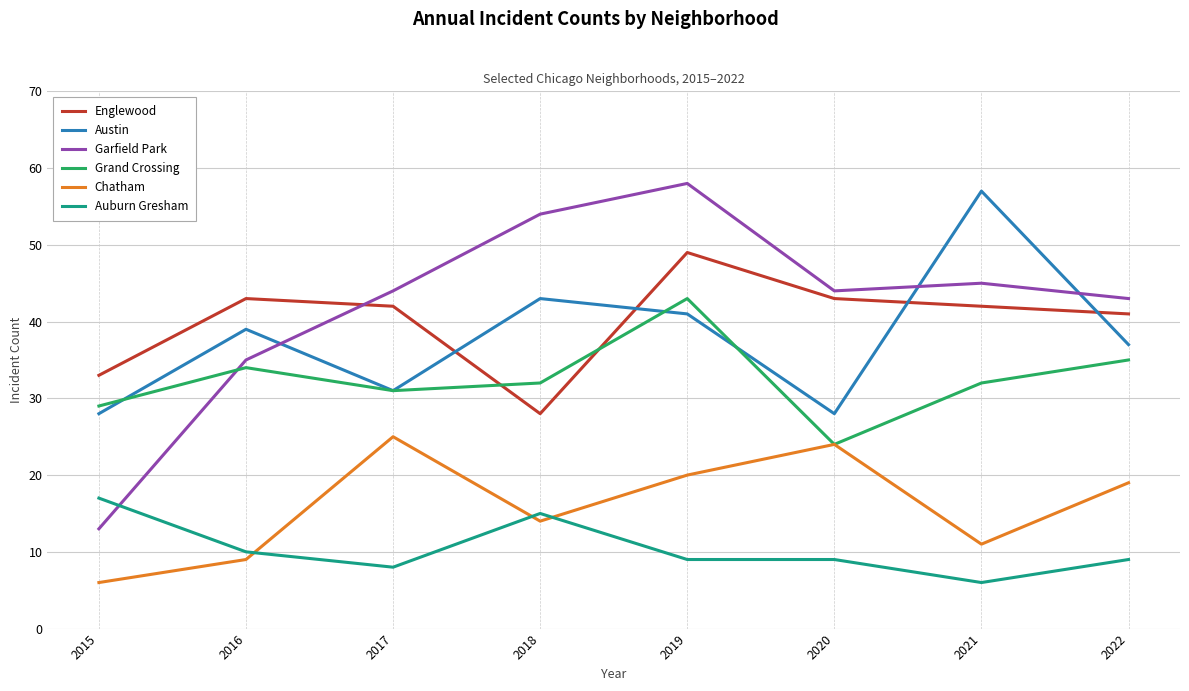

True or false: Englewood has more than 1 interior local peaks.

True